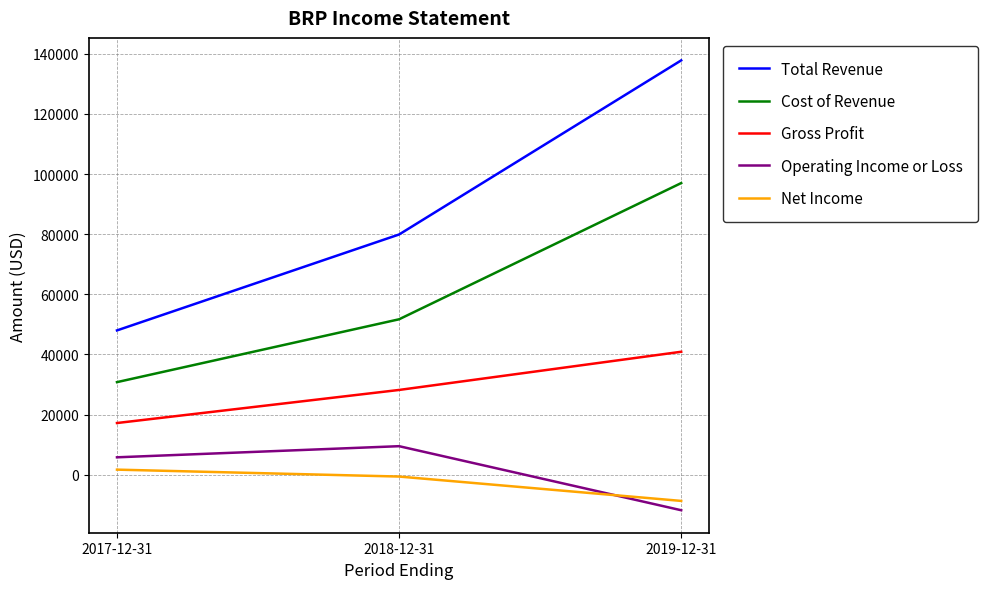

What is the difference between the maximum and second lowest values in the Gross Profit series?

12700